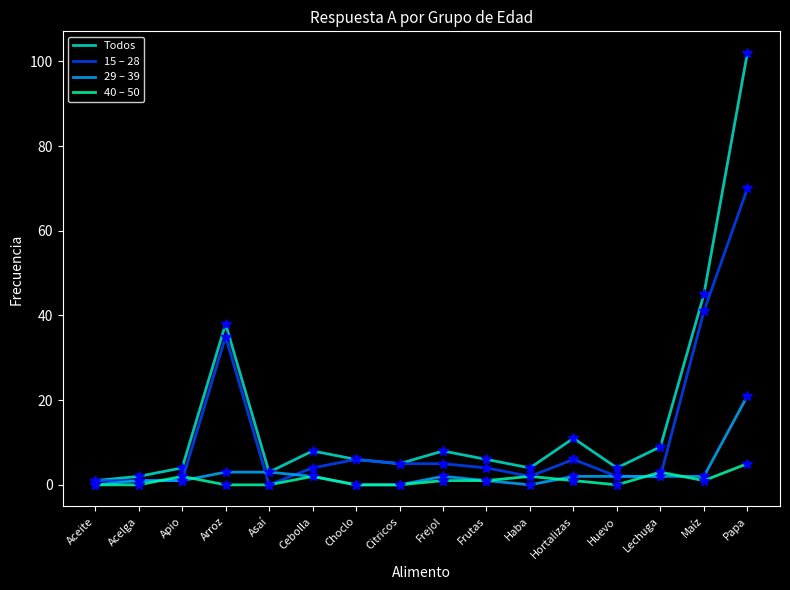

Reading left to right, list all the values displayed in this chart.

Todos: 1	2	4	38	3	8	6	5	8	6	4	11	4	9	45	102
15 – 28: 1	1	1	35	0	4	6	5	5	4	2	6	2	2	41	70
29 – 39: 0	1	1	3	3	2	0	0	2	1	0	2	2	2	2	21
40 – 50: 0	0	2	0	0	2	0	0	1	1	2	1	0	3	1	5